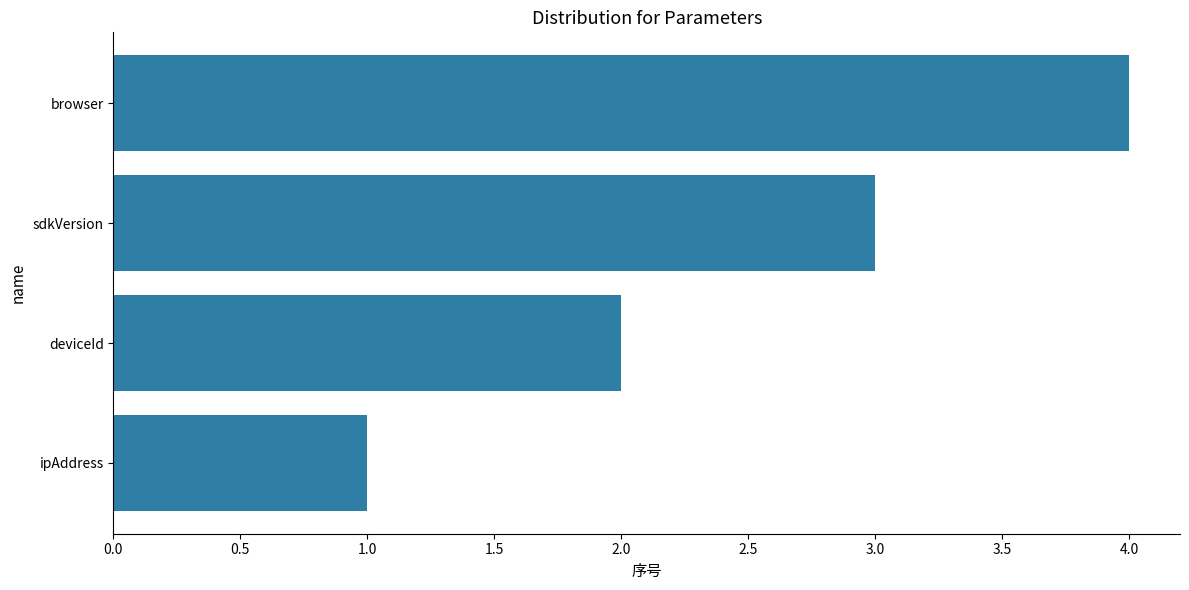

List the labels in order of value, largest first.

browser, sdkVersion, deviceId, ipAddress